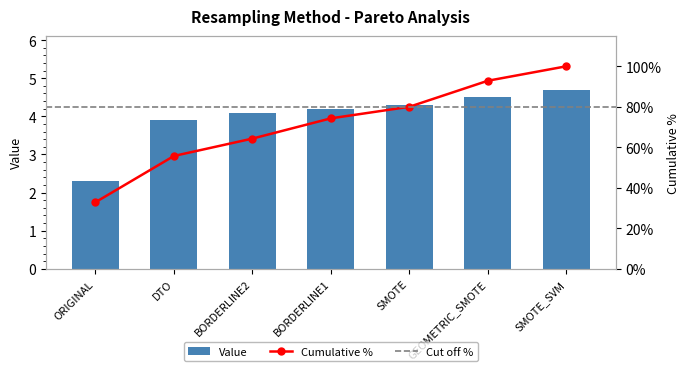

Reading left to right, list all the values displayed in this chart.

ORIGINAL=2.3	DTO=3.9	BORDERLINE2=4.1	BORDERLINE1=4.2	SMOTE=4.3	GEOMETRIC_SMOTE=4.5	SMOTE_SVM=4.7